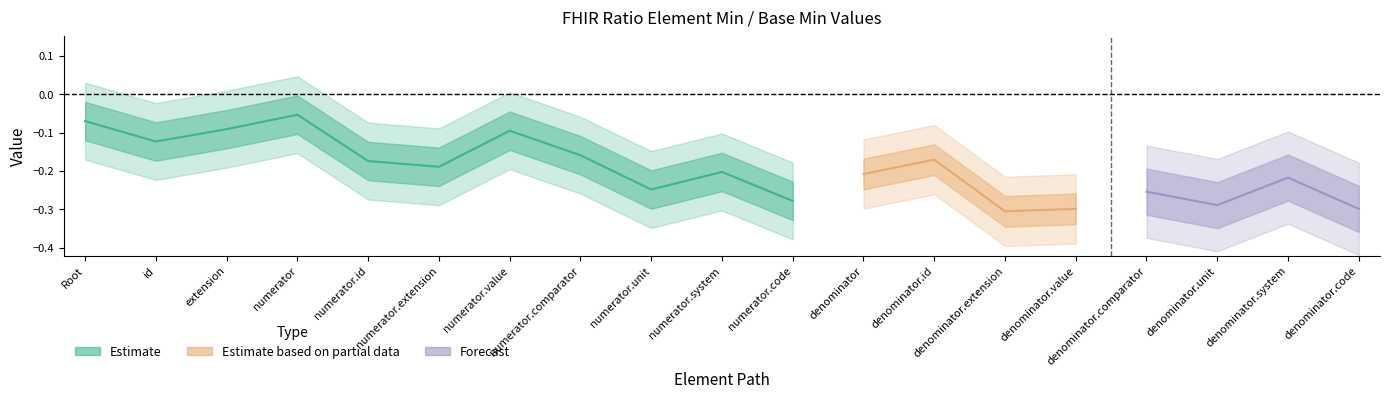

True or false: Min and Base Min intersect in this chart.

False